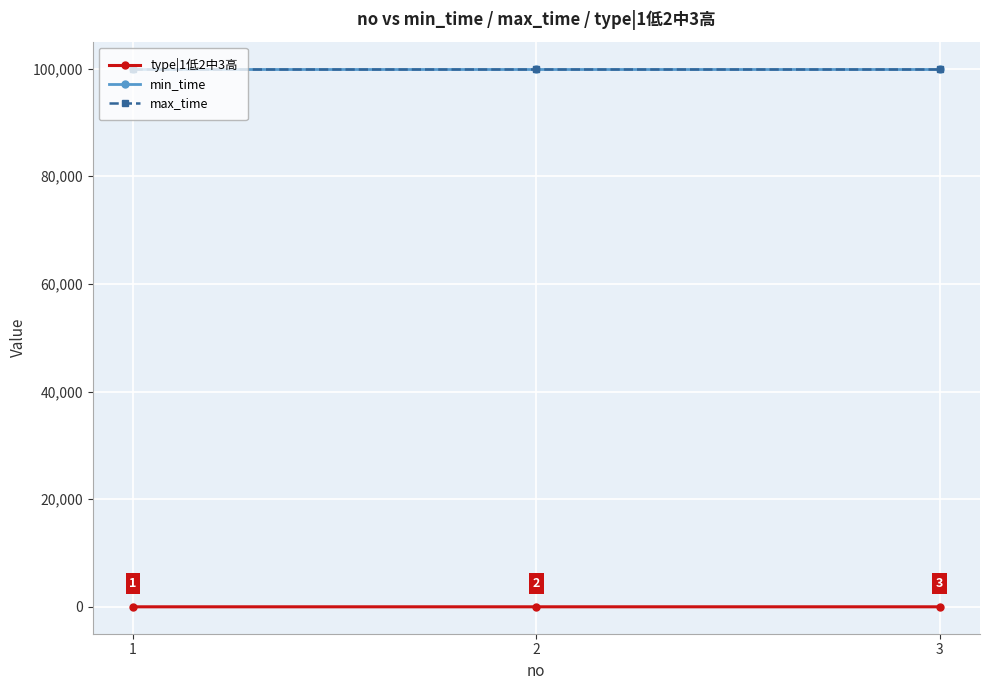

Which series has the largest range (max minus min)?

type|1低2中3高